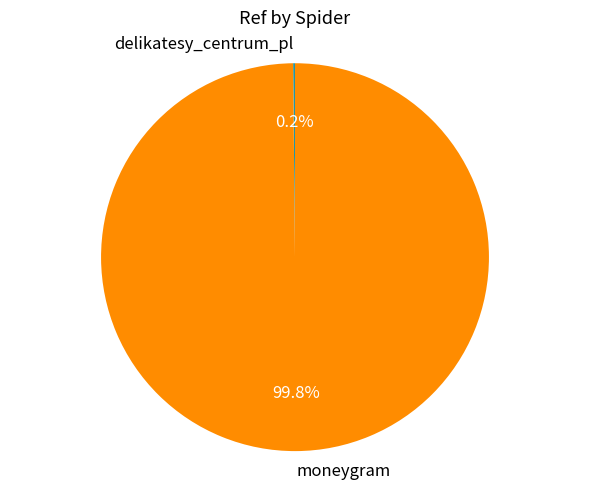

What portion of the pie excludes moneygram?

0.2%